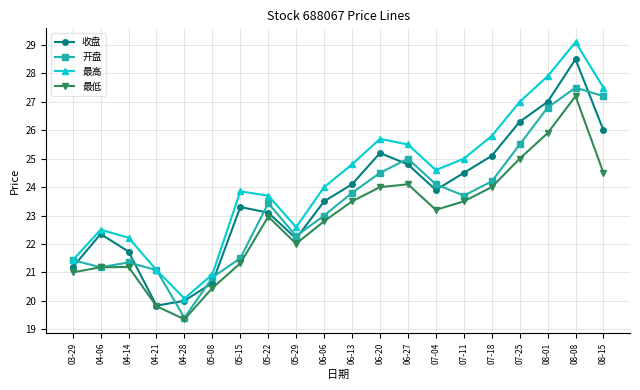

True or false: 最高 and 最低 intersect in this chart.

False